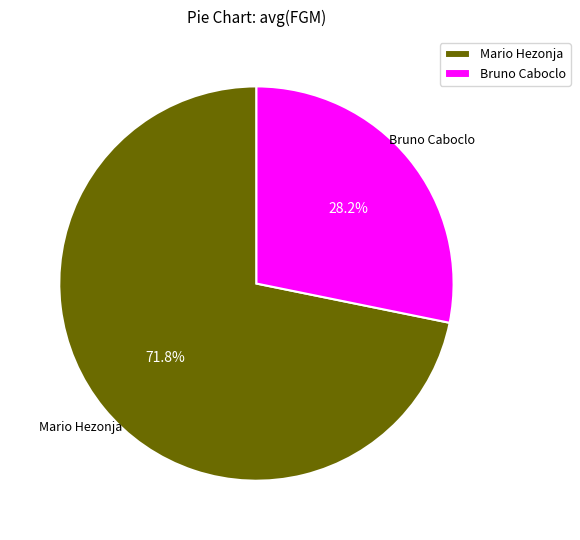

What percentage is the Mario Hezonja slice, to the nearest percent?

72%